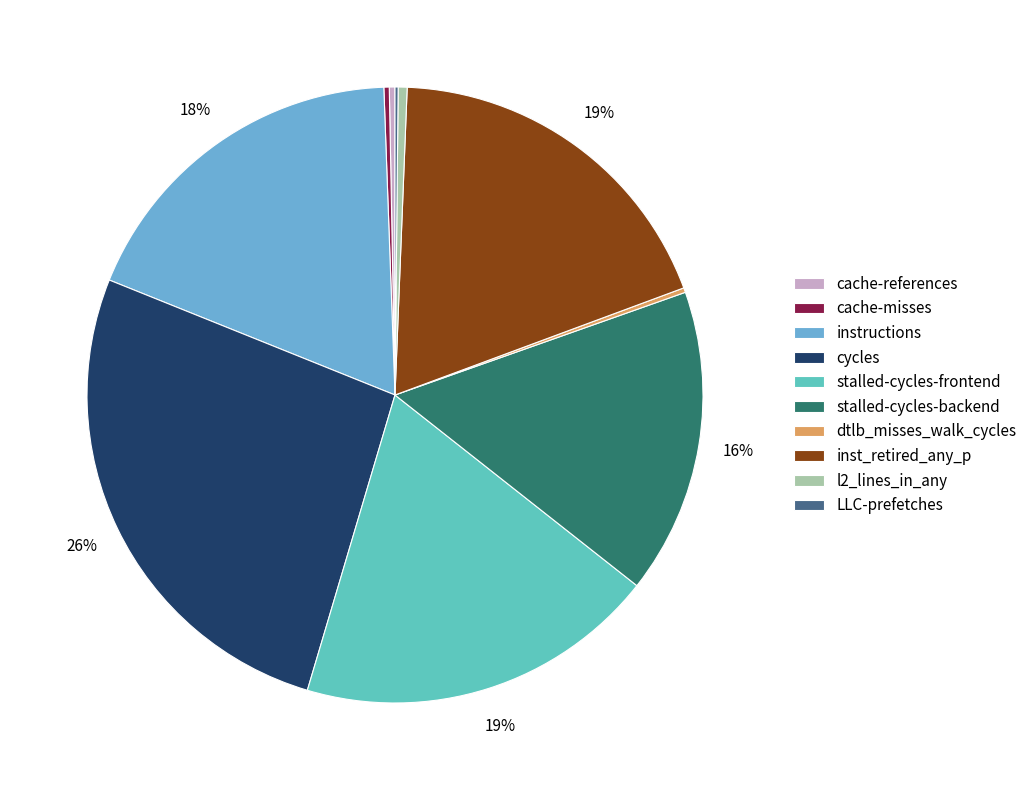

Combined, do stalled-cycles-backend and l2_lines_in_any account for over 50%?

No